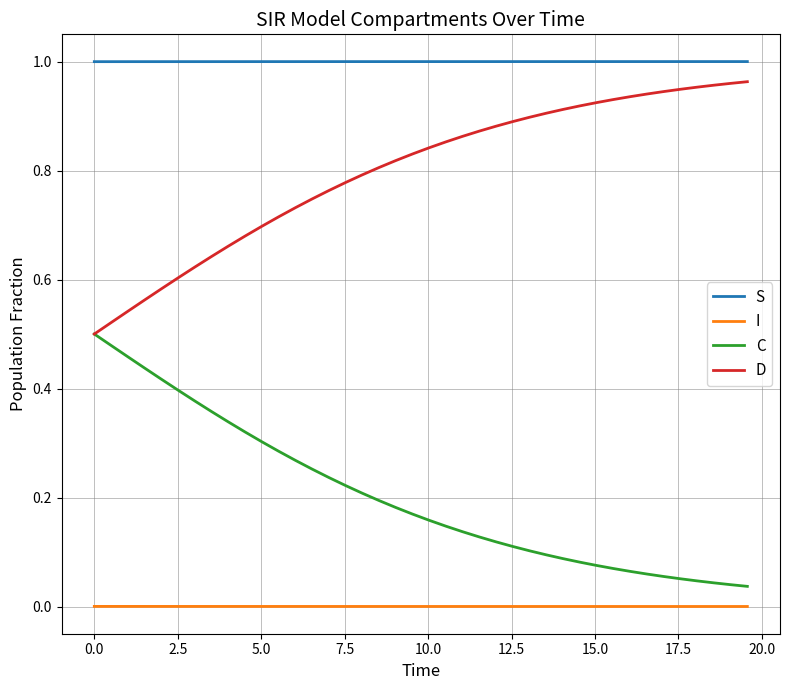

What is the sum of all D values?

31.9